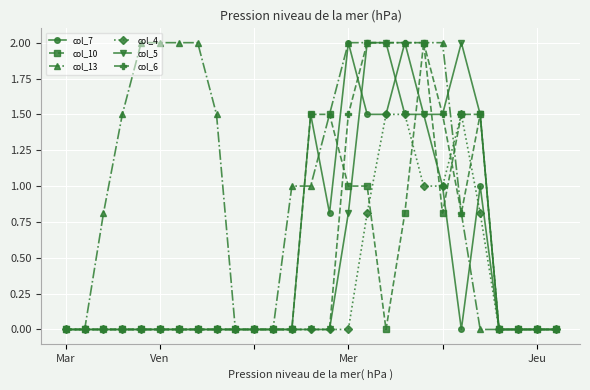

What is the maximum value for col_7?

2.0